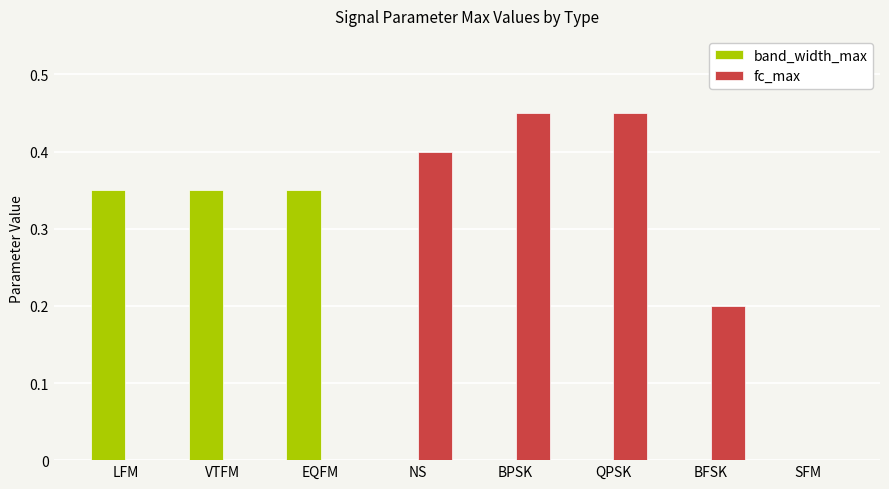

Is it true that band_width_max equals 0.0 at SFM?

True